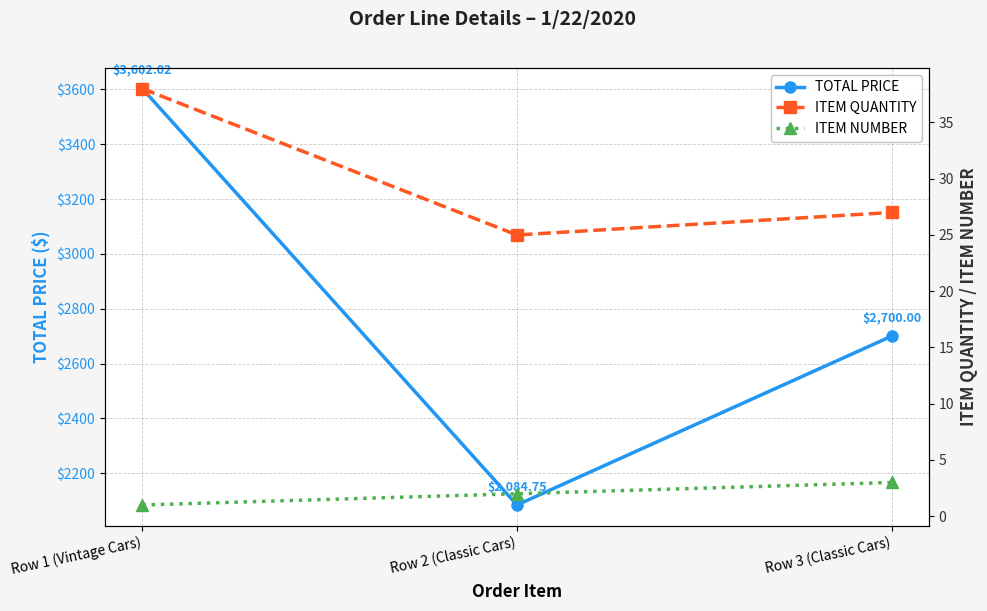

The value of TOTAL PRICE at Row 1 (Vintage Cars) is 4795.8. True or false?

False